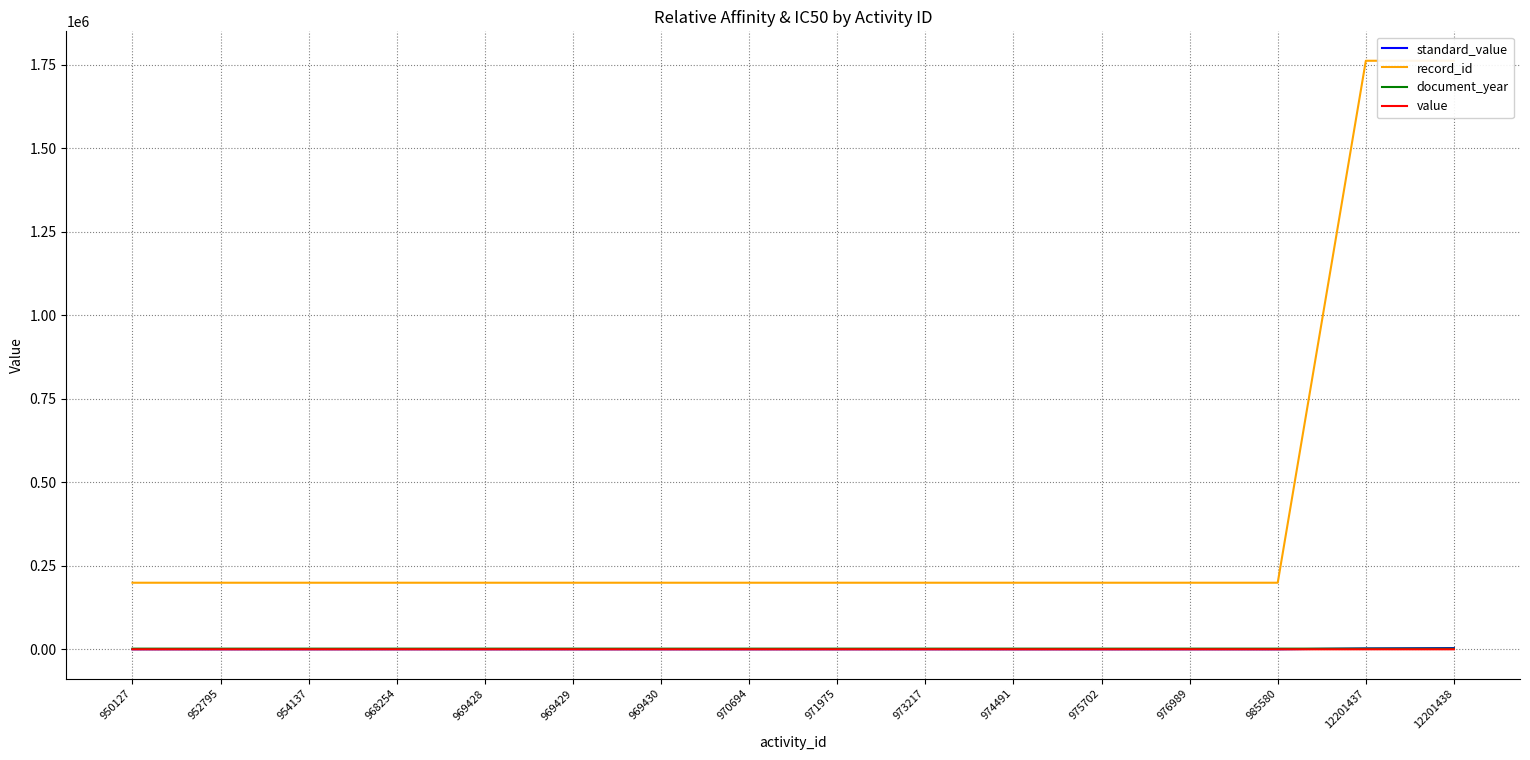

Which series has the widest spread of values?

record_id